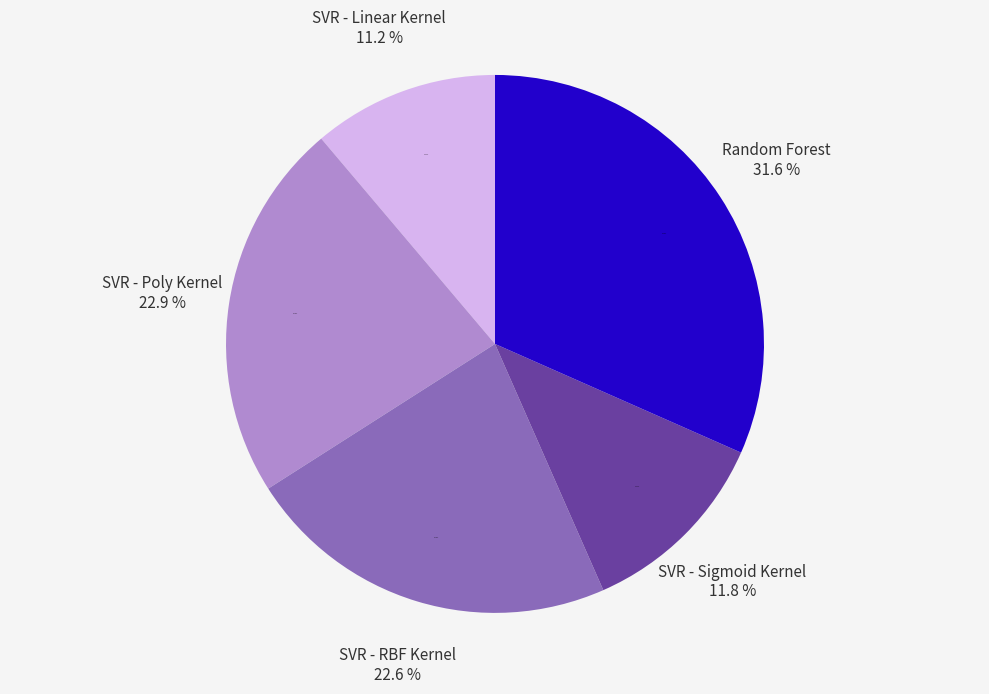

What percentage is the SVR - RBF Kernel slice, to the nearest percent?

23%